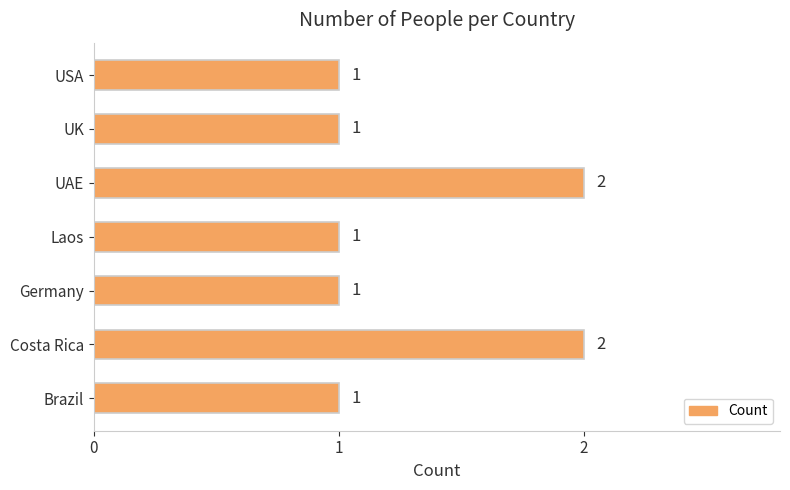

What is the smallest value displayed?

1